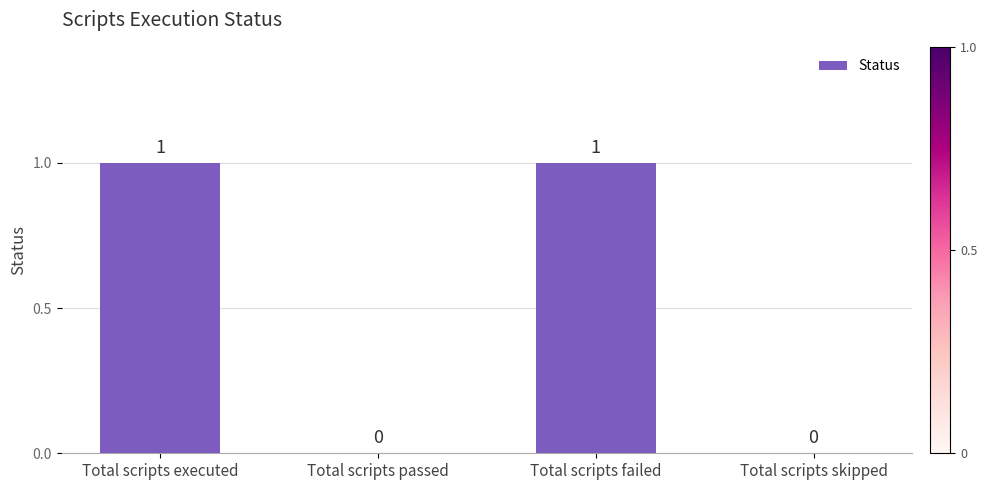

Reading left to right, transcribe all the data shown in this chart.

1	0	1	0